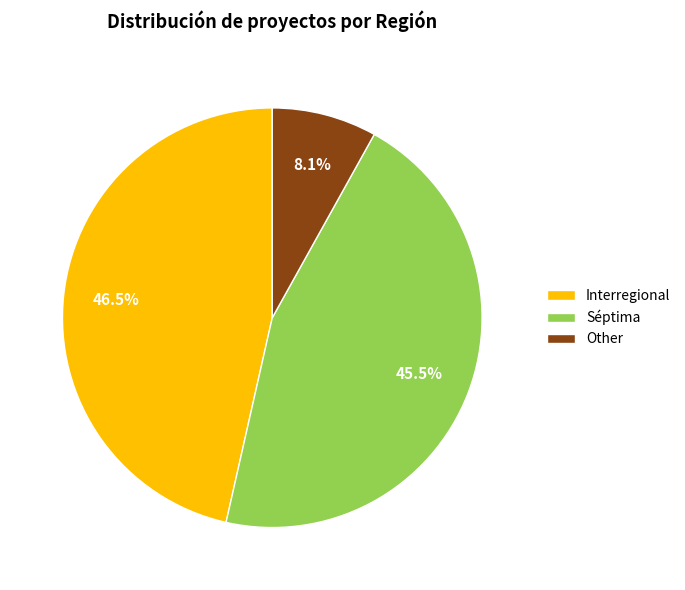

Which category has the biggest portion of the pie?

Interregional